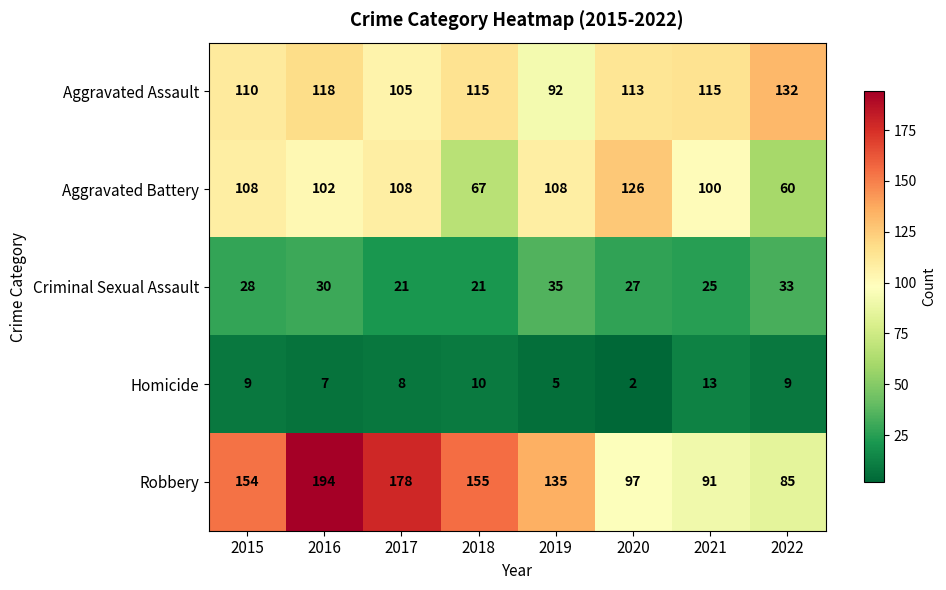

Is it true that Aggravated Assault equals 202 at 2022?

False